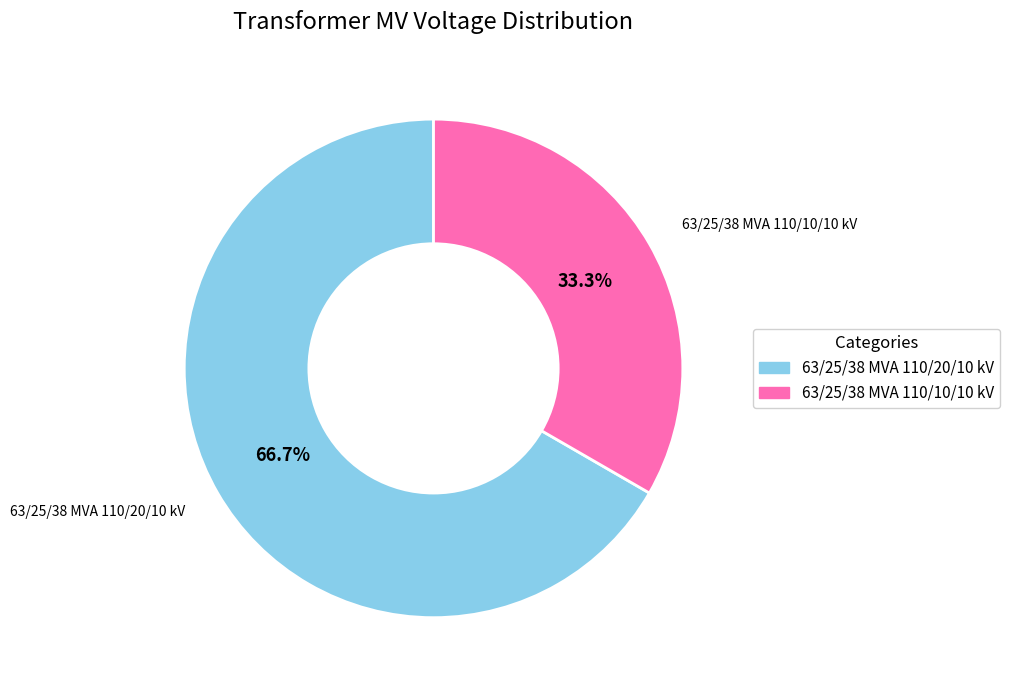

How much of the chart is everything except 63/25/38 MVA 110/20/10 kV?

33.3%